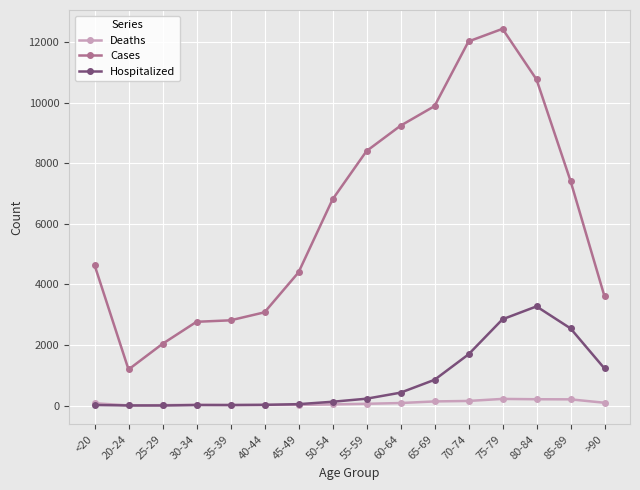

Does the chart display data point markers on the line(s)?

Yes